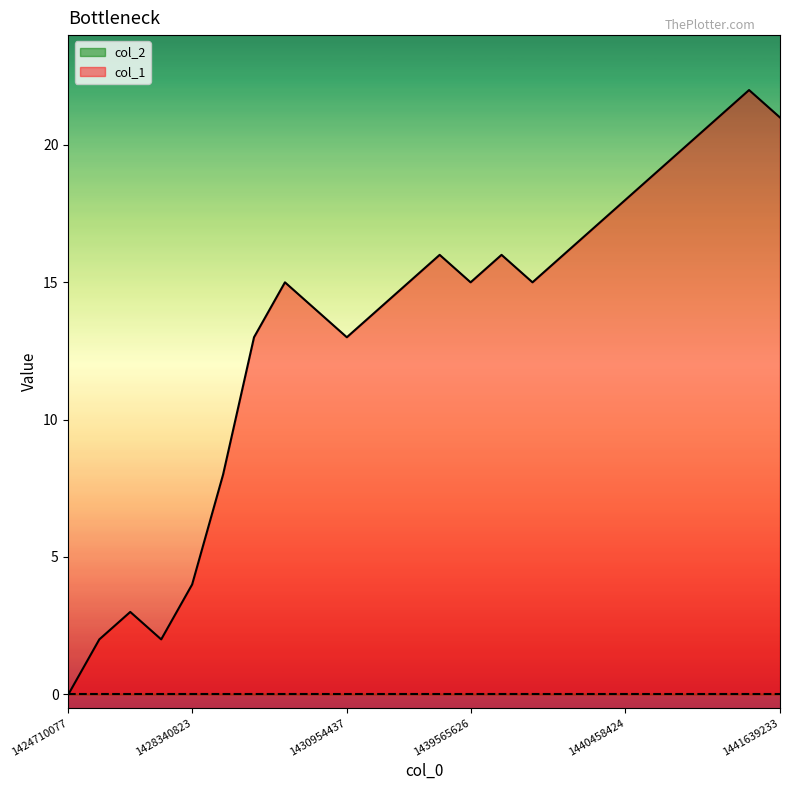

Which category has the lowest value across all series?

1424710077